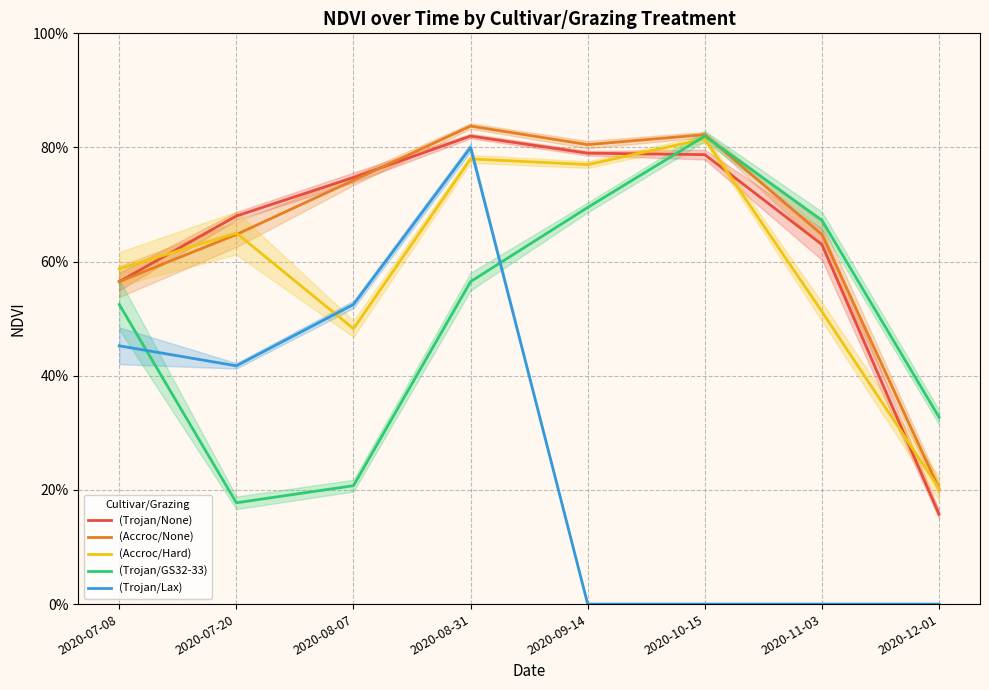

Reading left to right, transcribe all the data shown in this chart.

(Trojan/None): 2020-07-08=0.6	2020-07-20=0.7	2020-08-07=0.7	2020-08-31=0.8	2020-09-14=0.8	2020-10-15=0.8	2020-11-03=0.6	2020-12-01=0.2
(Accroc/None): 2020-07-08=0.6	2020-07-20=0.6	2020-08-07=0.7	2020-08-31=0.8	2020-09-14=0.8	2020-10-15=0.8	2020-11-03=0.6	2020-12-01=0.2
(Accroc/Hard): 2020-07-08=0.6	2020-07-20=0.7	2020-08-07=0.5	2020-08-31=0.8	2020-09-14=0.8	2020-10-15=0.8	2020-11-03=0.5	2020-12-01=0.2
(Trojan/GS32-33): 2020-07-08=0.5	2020-07-20=0.2	2020-08-07=0.2	2020-08-31=0.6	2020-09-14=0.7	2020-10-15=0.8	2020-11-03=0.7	2020-12-01=0.3
(Trojan/Lax): 2020-07-08=0.5	2020-07-20=0.4	2020-08-07=0.5	2020-08-31=0.8	2020-09-14=0.0	2020-10-15=0.0	2020-11-03=0.0	2020-12-01=0.0